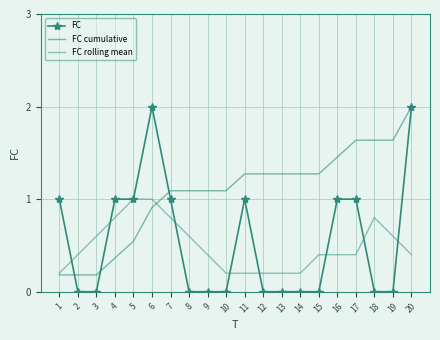

Which category has the lowest value in the FC rolling mean series?

1